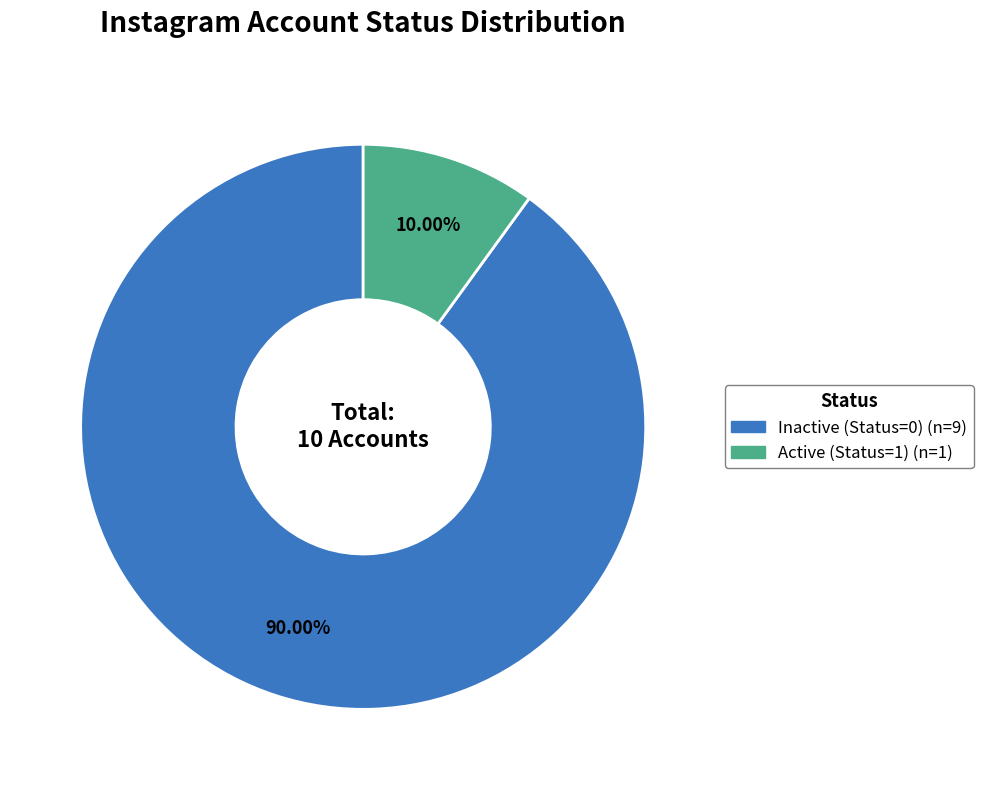

Is there a majority slice in this chart?

Yes